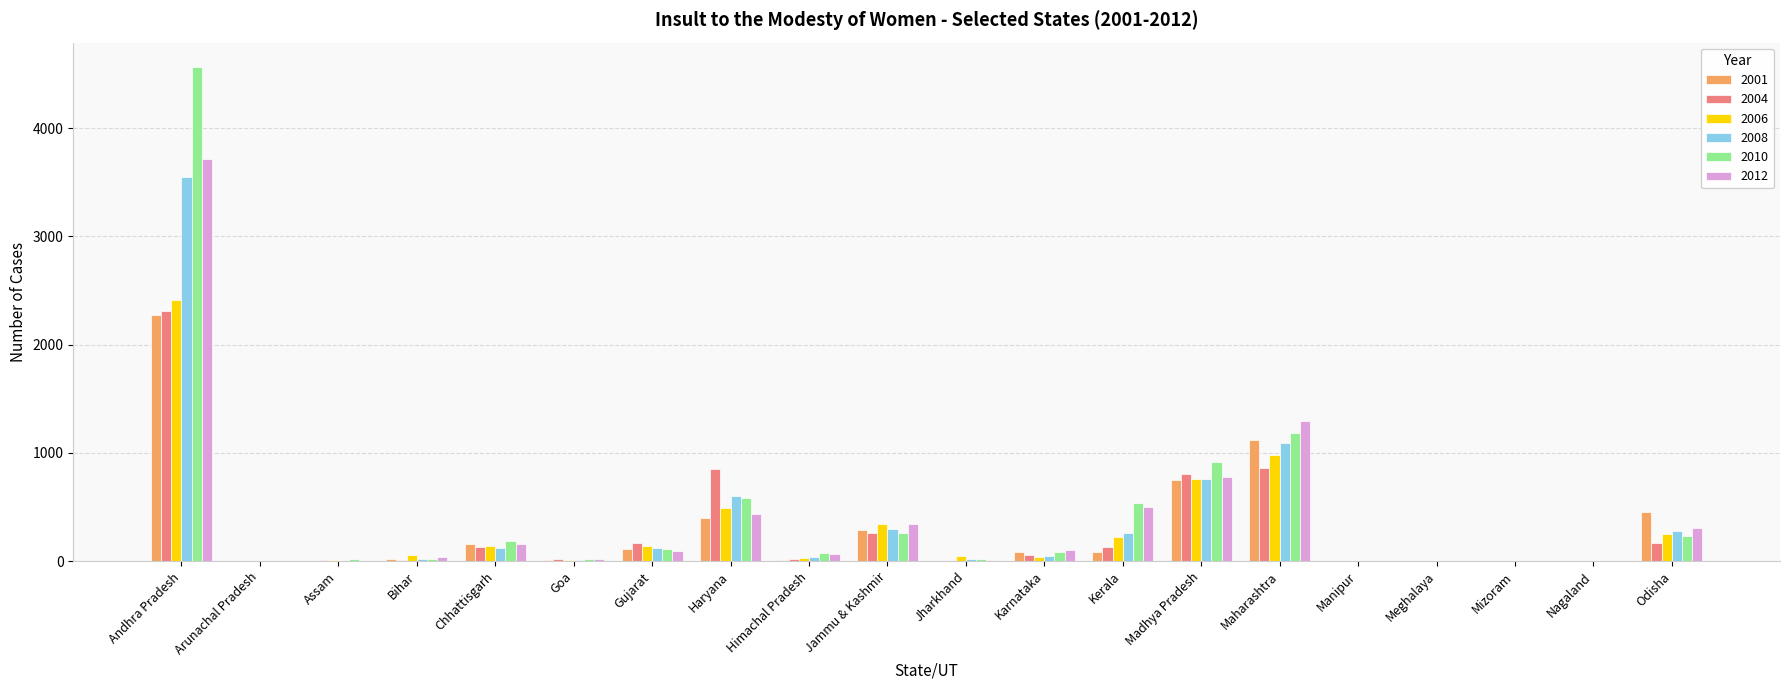

Are the bars grouped side by side (vs. stacked)?

Yes